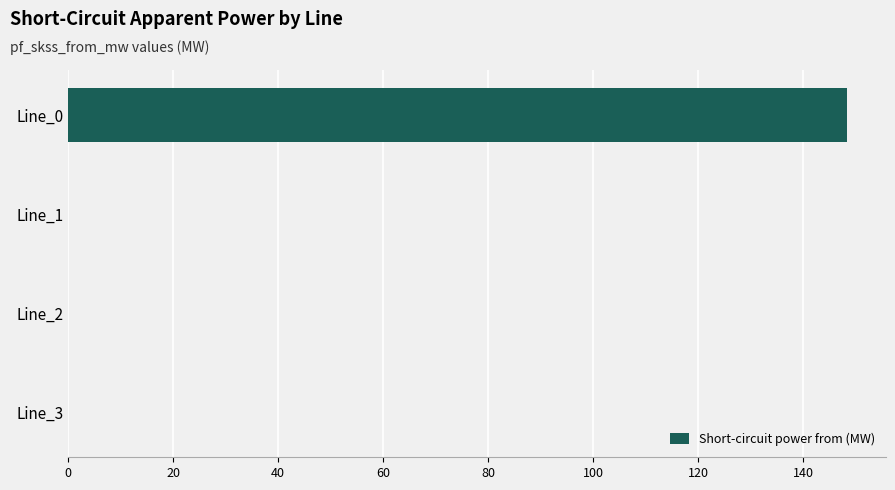

Reading top to bottom, extract all data points from this chart.

Line_0=148.4	Line_1=0.0	Line_2=0.0	Line_3=0.0